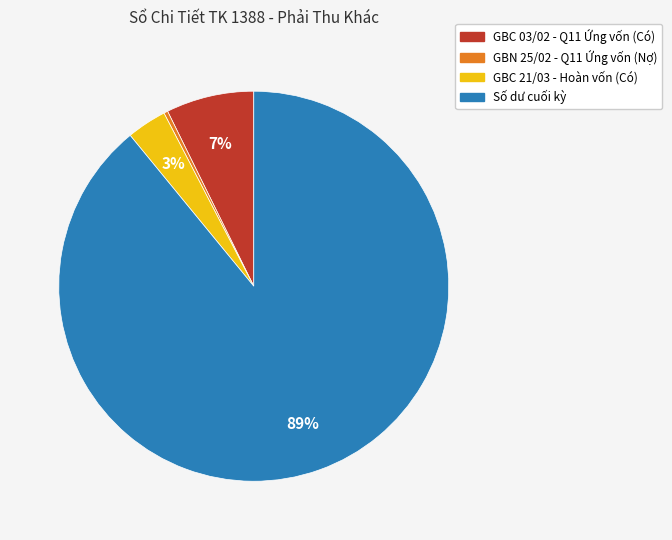

Which has a higher value, Số dư cuối kỳ or GBC 21/03 - Hoàn vốn (Có)?

Số dư cuối kỳ